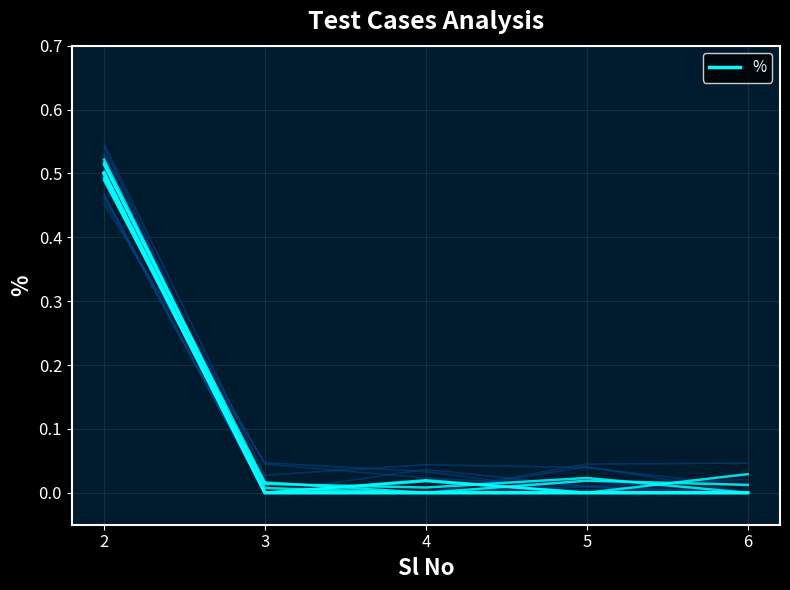

True or false: the data has more than 0 interior local peaks.

False